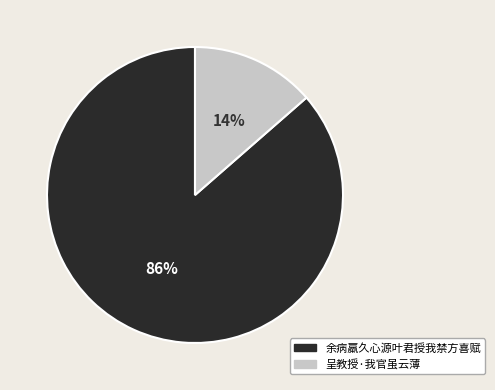

Between 余病羸久心源叶君授我禁方喜赋 and 呈教授·我官虽云薄, which is larger?

余病羸久心源叶君授我禁方喜赋